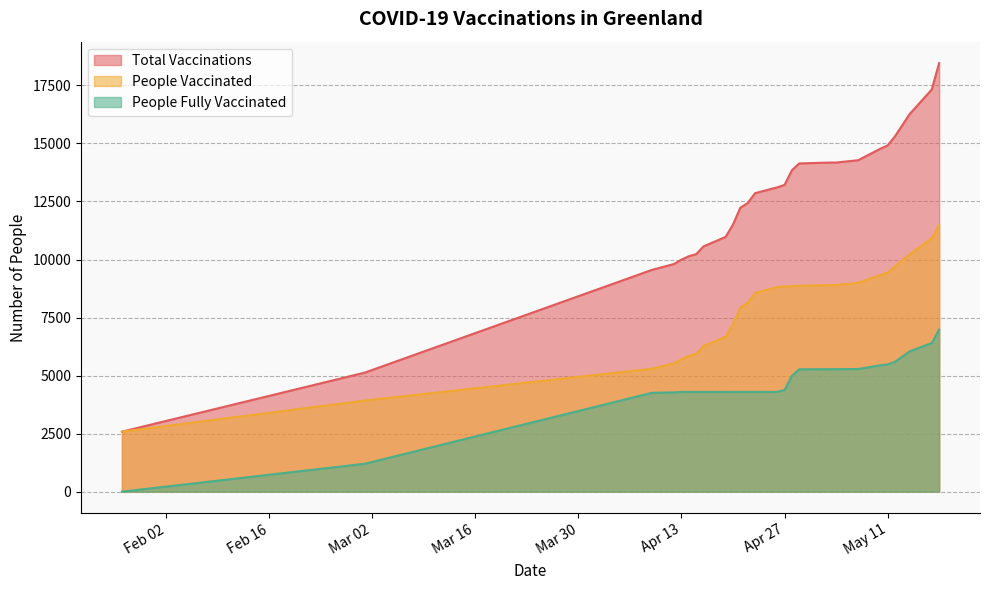

Is it true that people_vaccinated equals 3927 at 2021-03-01?

True